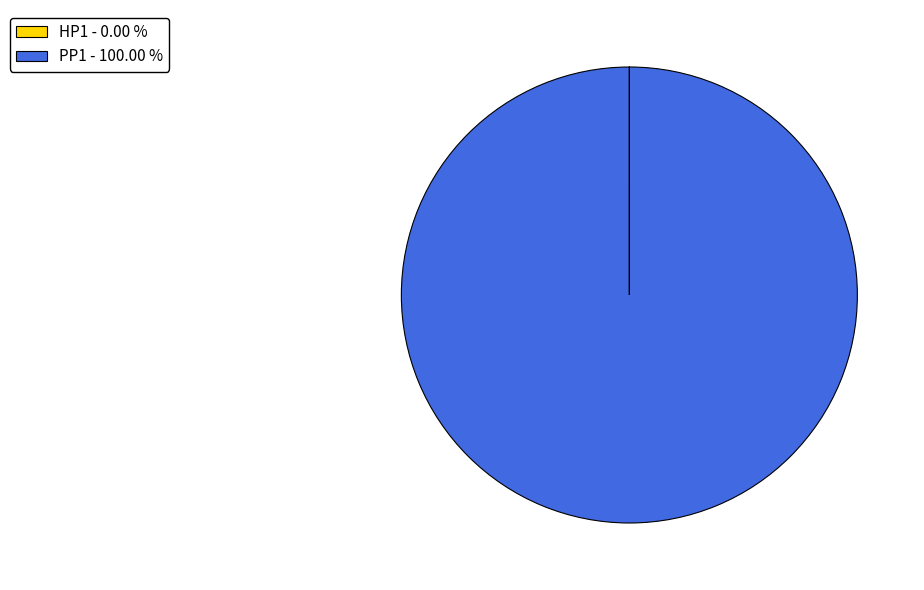

Is there a majority slice in this chart?

Yes